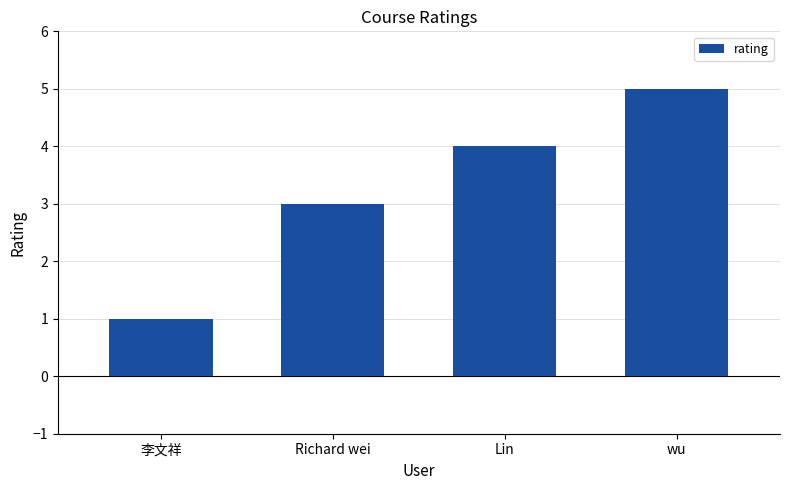

What position from the right is Lin?

2